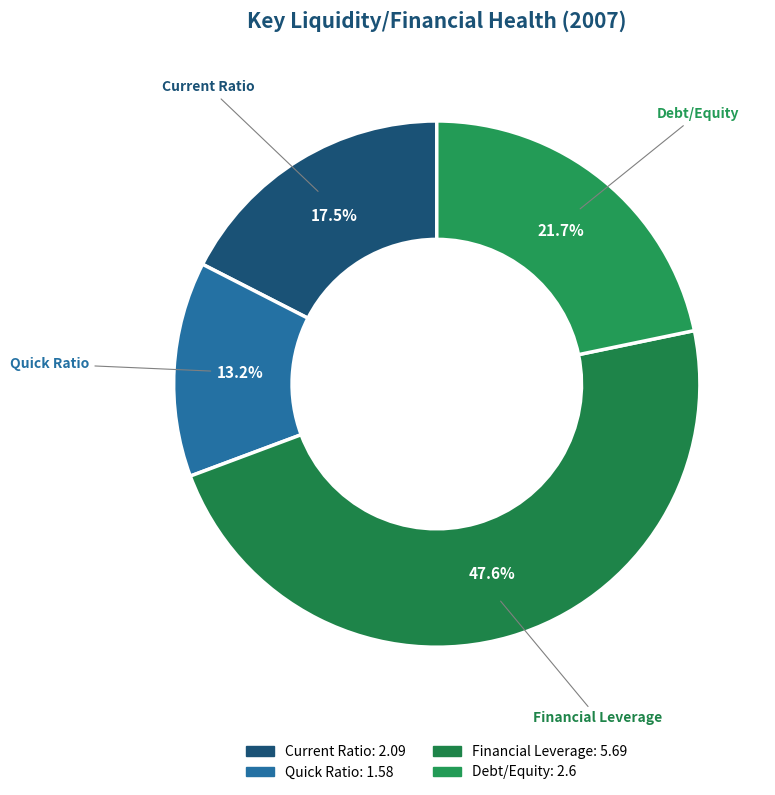

How many segments does this pie chart have?

4